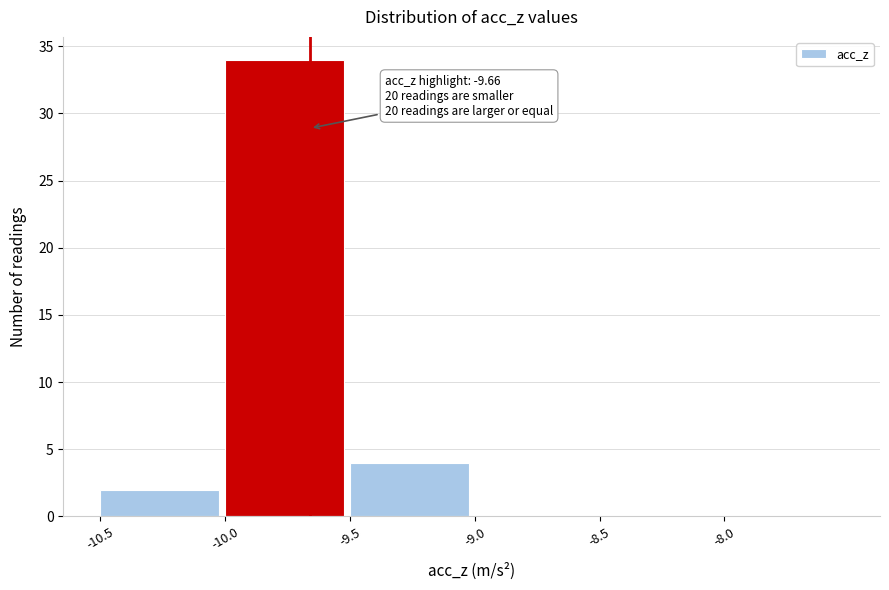

Over which range of the x-axis is the bar tallest?

-10.0 to -9.5